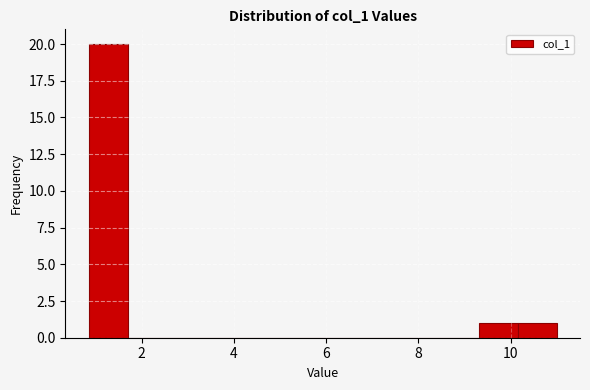

Which range on the x-axis has the tallest bar?

0.8 to 1.6